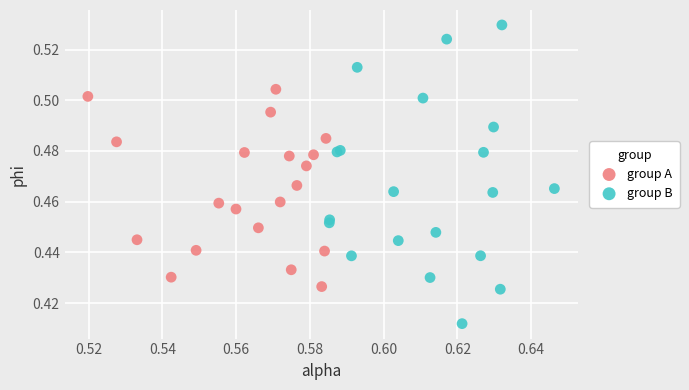

What are all the series names shown in the legend?

group A, group B